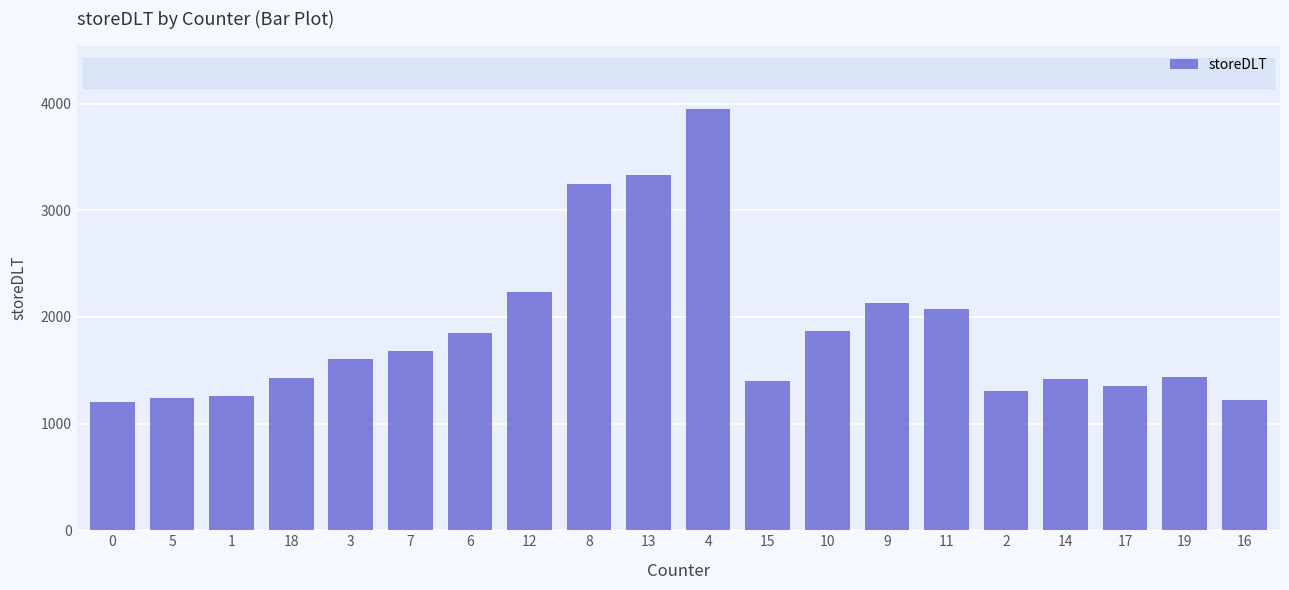

The value at 11 is 3236. True or false?

False